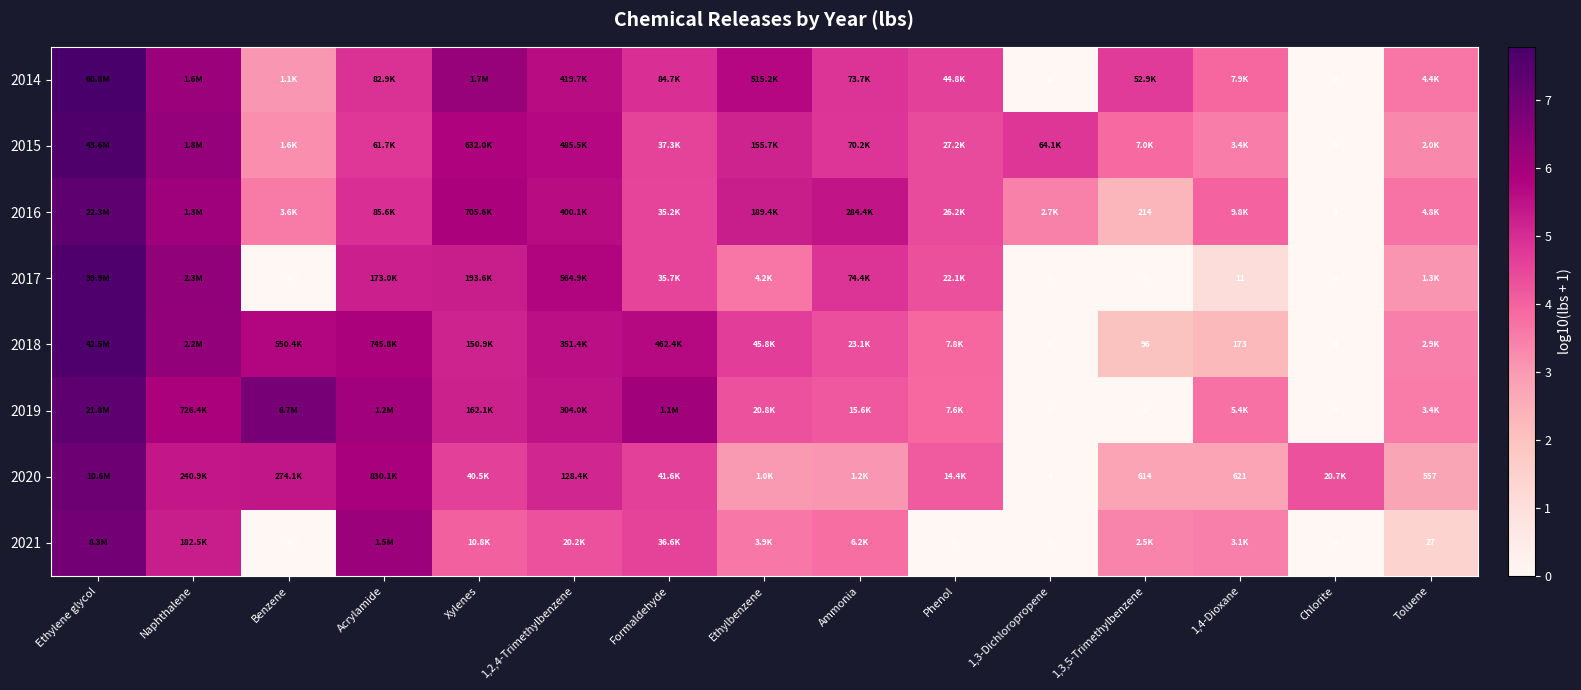

What is the total value across all series at Ammonia?

35.5